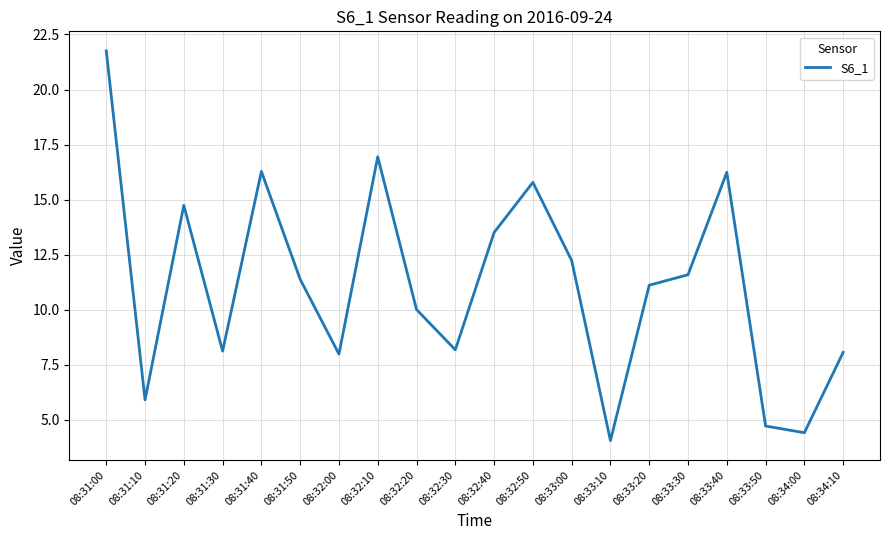

Which has a higher value, 08:31:00 or 08:33:10?

08:31:00